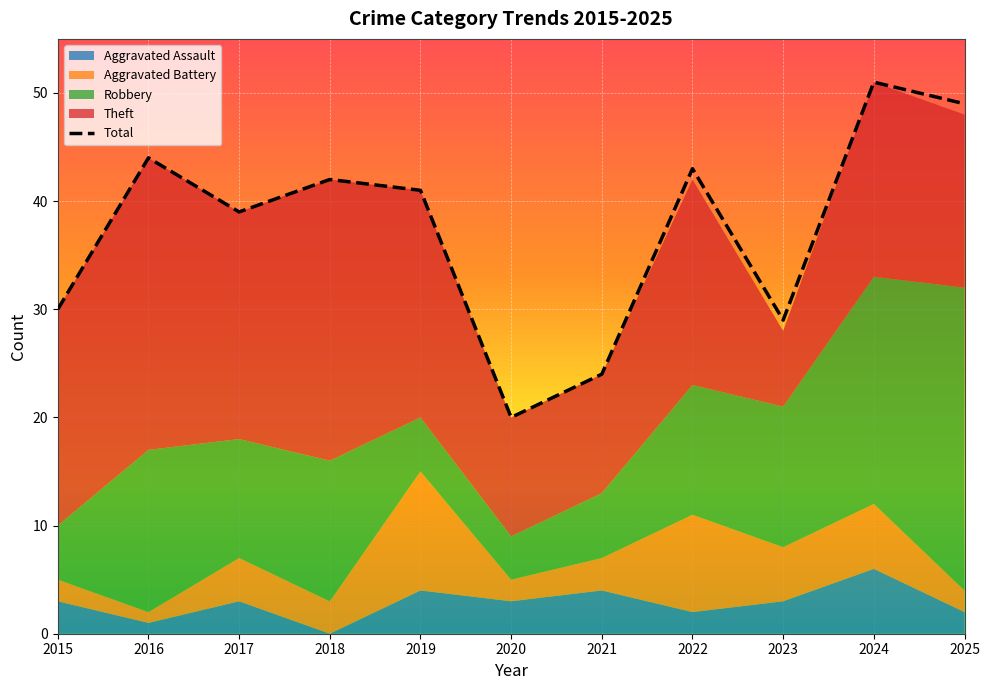

True or false: Aggravated Assault has more than 2 points higher than both neighbors.

True